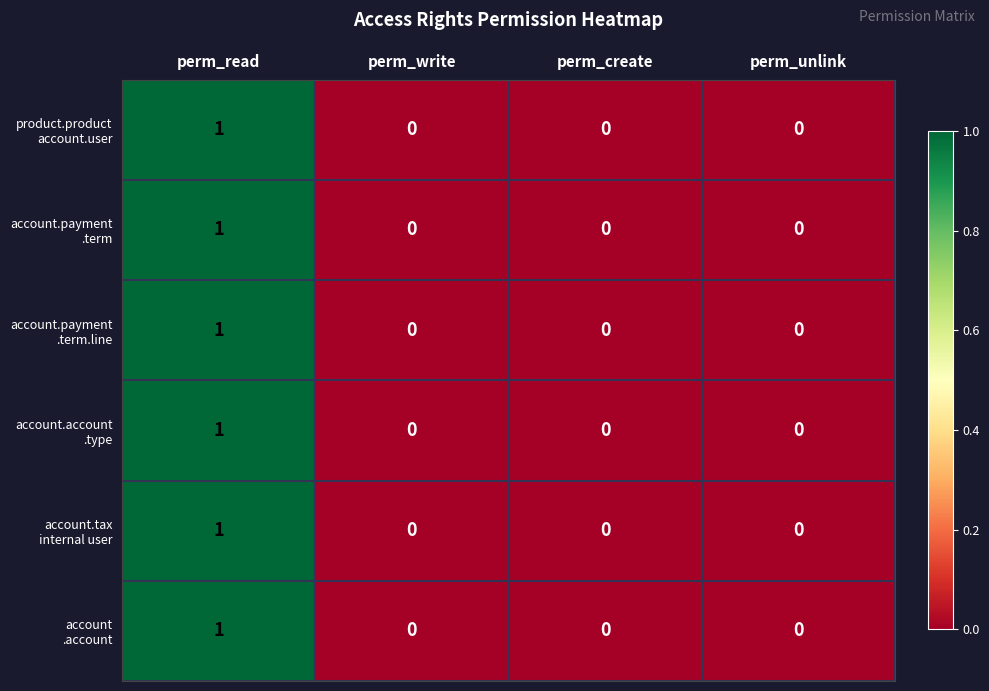

What is the total value across all series at perm_read?

6